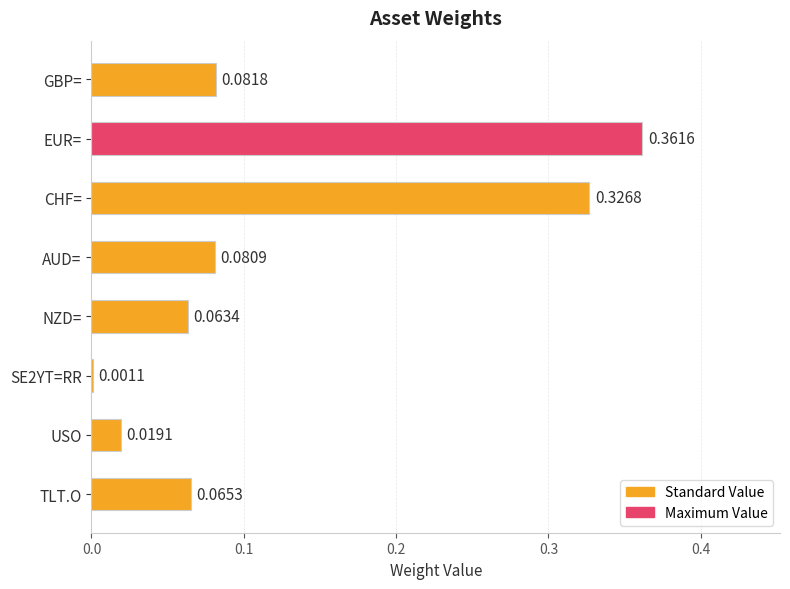

Between CHF= and TLT.O, which is larger?

CHF=